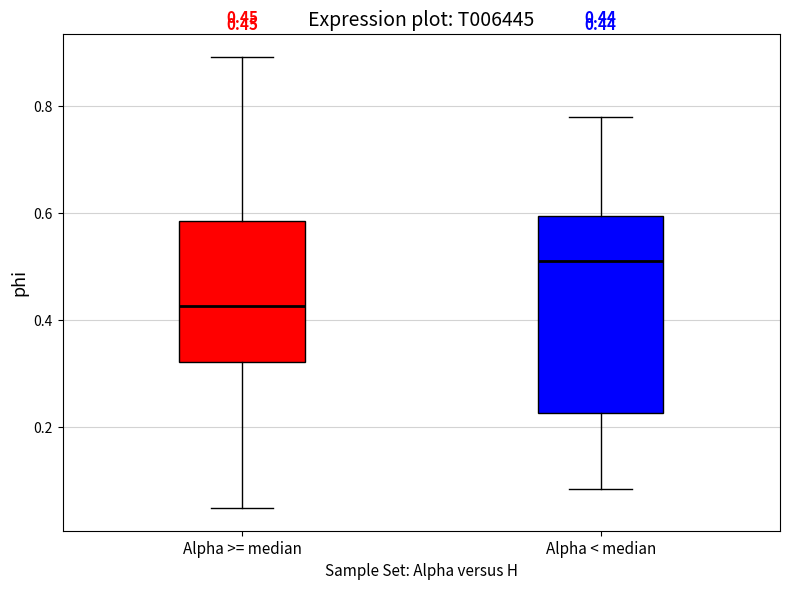

Which box's median line is the highest?

Alpha < median